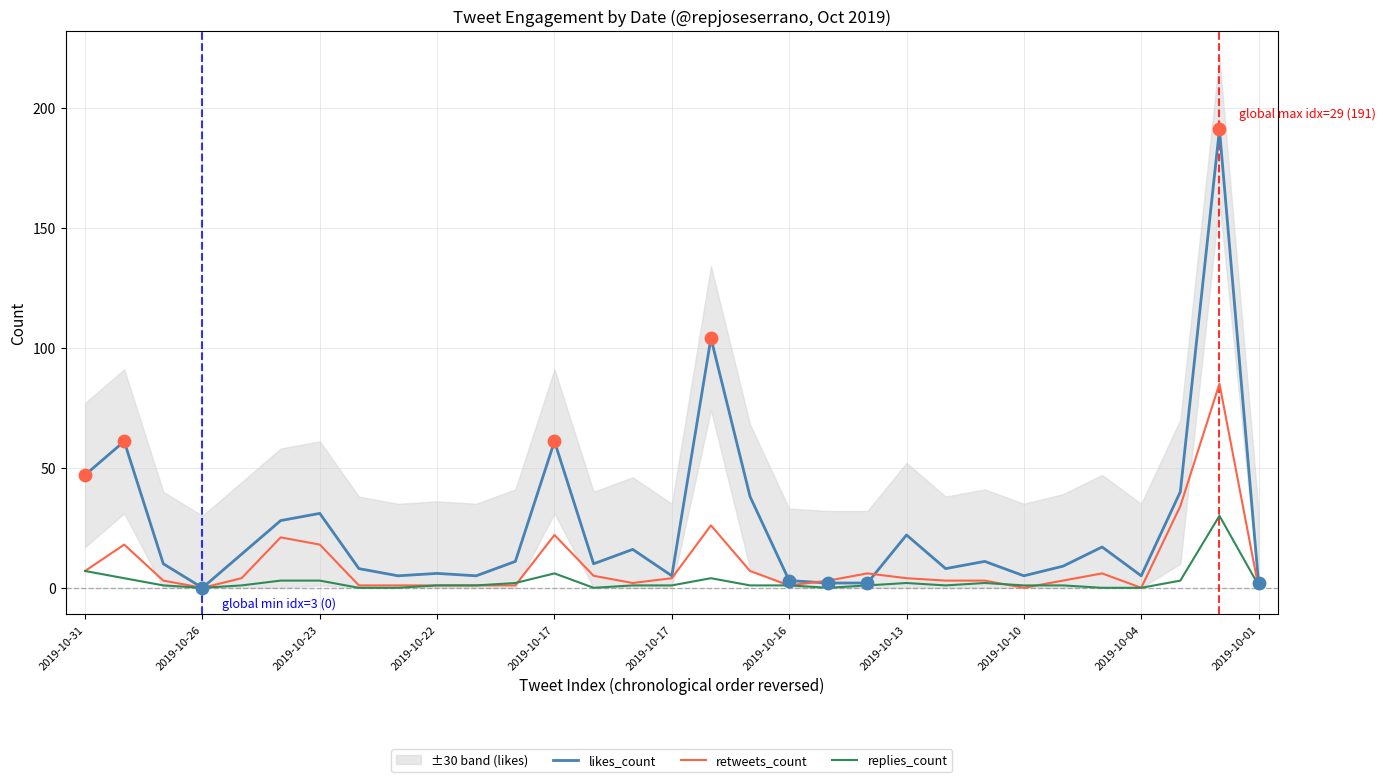

What are all the series names shown in the legend?

likes_count, retweets_count, replies_count